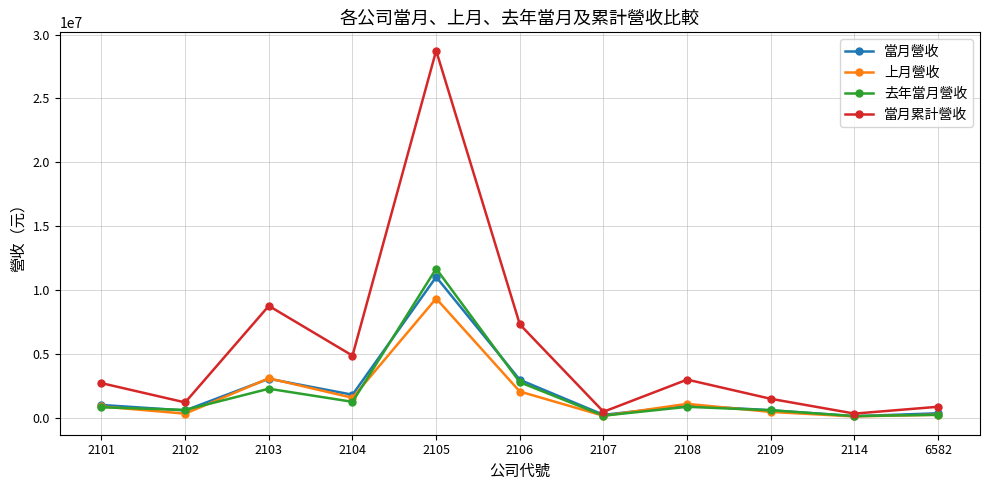

Between 2101 and 2106, which series saw the biggest shift?

當月累計營收